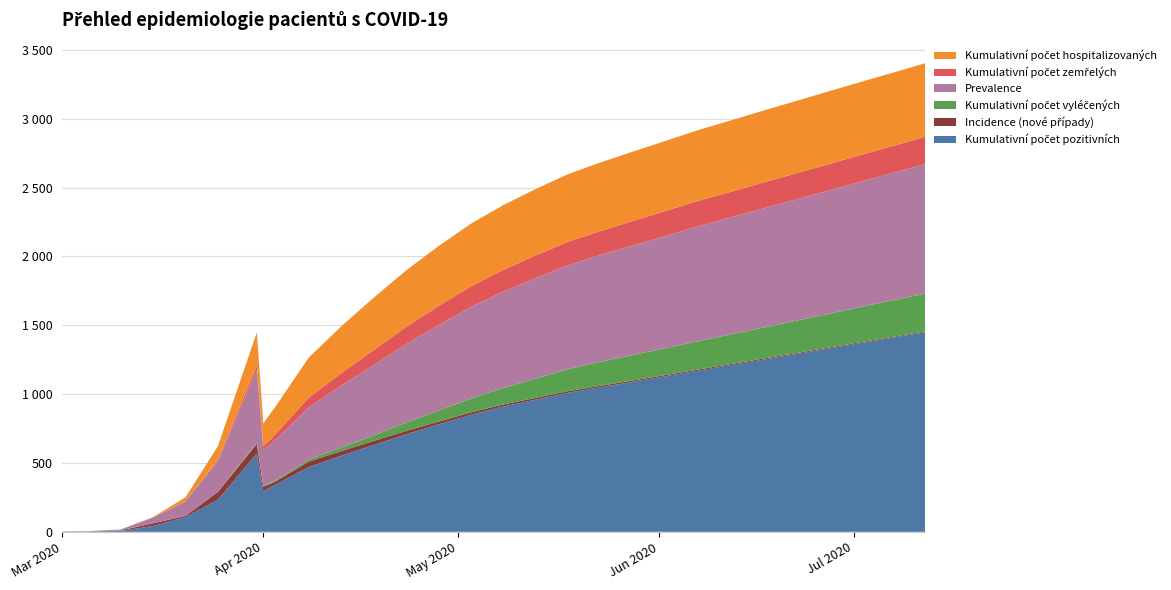

Reading right to left, transcribe all the data shown in this chart.

Kumulativní počet pozitivních: 2020-07-12=1450	2020-07-07=1410	2020-07-02=1370	2020-06-27=1330	2020-06-22=1290	2020-06-17=1250	2020-06-12=1210	2020-06-07=1170	2020-06-02=1130	2020-05-28=1090	2020-05-23=1050	2020-05-18=1010	2020-05-13=960	2020-05-08=910	2020-05-03=850	2020-04-28=780	2020-04-23=708	2020-04-18=630	2020-04-13=552	2020-04-08=470	2020-04-03=345	2020-04-02=320	2020-04-01=294	2020-03-31=569	2020-03-25=233	2020-03-20=106	2020-03-15=42	2020-03-10=7	2020-03-05=2	2020-03-01=1
Incidence (nové případy): 2020-07-12=6	2020-07-07=6	2020-07-02=7	2020-06-27=7	2020-06-22=7	2020-06-17=8	2020-06-12=8	2020-06-07=9	2020-06-02=9	2020-05-28=10	2020-05-23=11	2020-05-18=12	2020-05-13=13	2020-05-08=15	2020-05-03=18	2020-04-28=20	2020-04-23=25	2020-04-18=30	2020-04-13=35	2020-04-08=40	2020-04-03=25	2020-04-02=26	2020-04-01=35	2020-03-31=70	2020-03-25=57	2020-03-20=10	2020-03-15=20	2020-03-10=3	2020-03-05=1	2020-03-01=1
Kumulativní počet vyléčených: 2020-07-12=275	2020-07-07=265	2020-07-02=255	2020-06-27=245	2020-06-22=235	2020-06-17=225	2020-06-12=215	2020-06-07=205	2020-06-02=195	2020-05-28=185	2020-05-23=175	2020-05-18=160	2020-05-13=140	2020-05-08=120	2020-05-03=100	2020-04-28=80	2020-04-23=60	2020-04-18=40	2020-04-13=25	2020-04-08=15	2020-04-03=8	2020-04-02=8	2020-04-01=7	2020-03-31=11	2020-03-25=1	2020-03-20=0	2020-03-15=0	2020-03-10=0	2020-03-05=0	2020-03-01=0
Prevalence: 2020-07-12=940	2020-07-07=925	2020-07-02=910	2020-06-27=895	2020-06-22=880	2020-06-17=865	2020-06-12=850	2020-06-07=835	2020-06-02=815	2020-05-28=795	2020-05-23=775	2020-05-18=755	2020-05-13=730	2020-05-08=700	2020-05-03=665	2020-04-28=620	2020-04-23=570	2020-04-18=510	2020-04-13=450	2020-04-08=380	2020-04-03=295	2020-04-02=276	2020-04-01=256	2020-03-31=526	2020-03-25=223	2020-03-20=106	2020-03-15=42	2020-03-10=7	2020-03-05=2	2020-03-01=1
Kumulativní počet zemřelých: 2020-07-12=198	2020-07-07=196	2020-07-02=194	2020-06-27=192	2020-06-22=190	2020-06-17=188	2020-06-12=186	2020-06-07=184	2020-06-02=181	2020-05-28=178	2020-05-23=174	2020-05-18=170	2020-05-13=165	2020-05-08=158	2020-05-03=150	2020-04-28=140	2020-04-23=125	2020-04-18=110	2020-04-13=90	2020-04-08=70	2020-04-03=42	2020-04-02=36	2020-04-01=31	2020-03-31=32	2020-03-25=9	2020-03-20=0	2020-03-15=0	2020-03-10=0	2020-03-05=0	2020-03-01=0
Kumulativní počet hospitalizovaných: 2020-07-12=534	2020-07-07=532	2020-07-02=530	2020-06-27=528	2020-06-22=525	2020-06-17=522	2020-06-12=518	2020-06-07=514	2020-06-02=509	2020-05-28=504	2020-05-23=498	2020-05-18=491	2020-05-13=482	2020-05-08=470	2020-05-03=455	2020-04-28=435	2020-04-23=410	2020-04-18=380	2020-04-13=340	2020-04-08=290	2020-04-03=203	2020-04-02=187	2020-04-01=165	2020-03-31=241	2020-03-25=99	2020-03-20=29	2020-03-15=3	2020-03-10=0	2020-03-05=0	2020-03-01=0